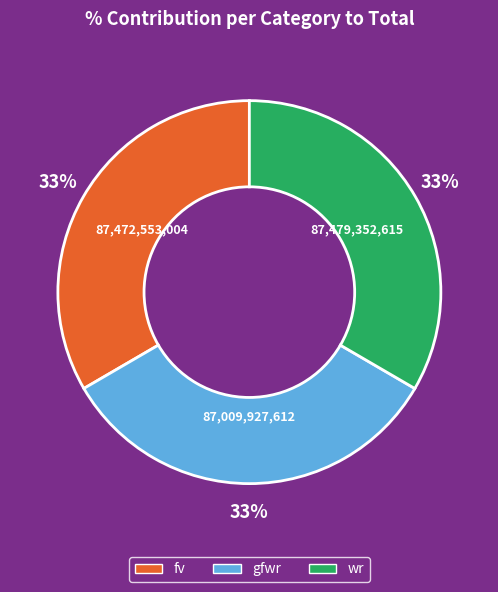

To the nearest percent, what percentage of the pie is gfwr?

33%